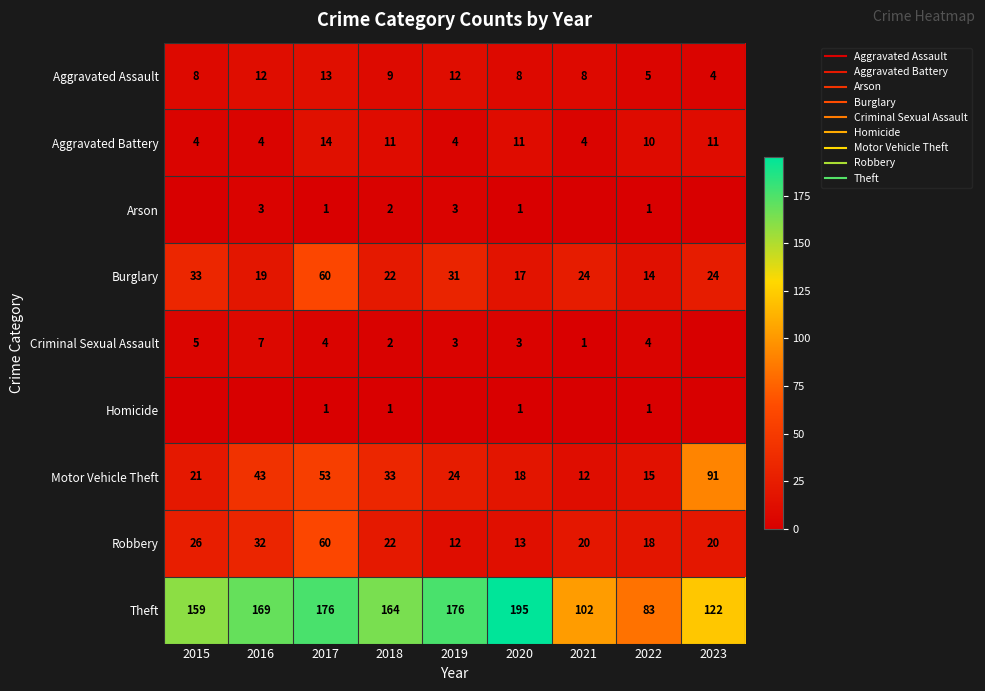

Count the Aggravated Battery values in the range 4 to 11.

8